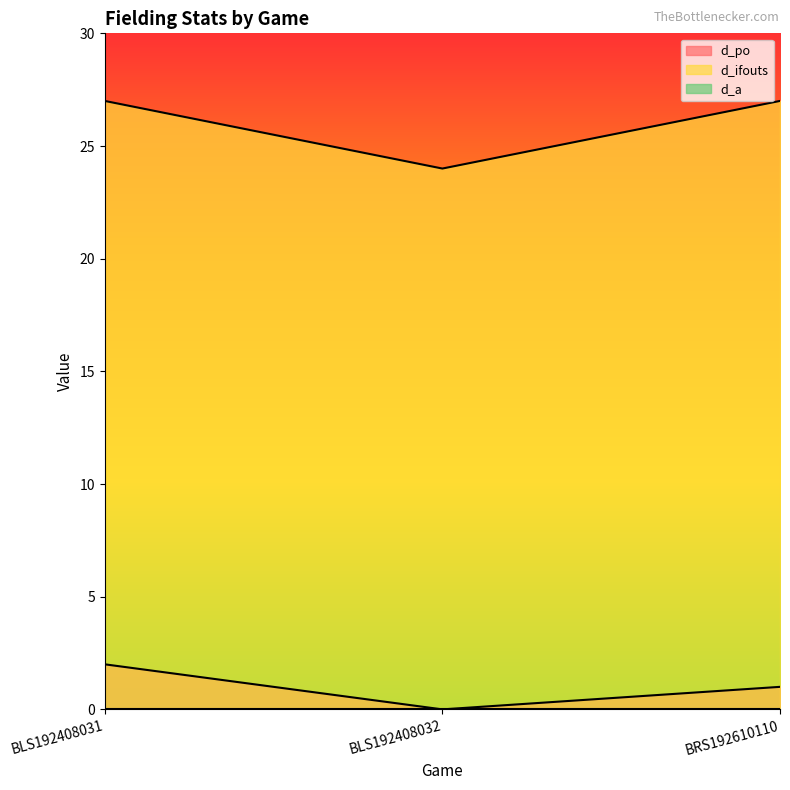

How many lines are shown in the chart?

3